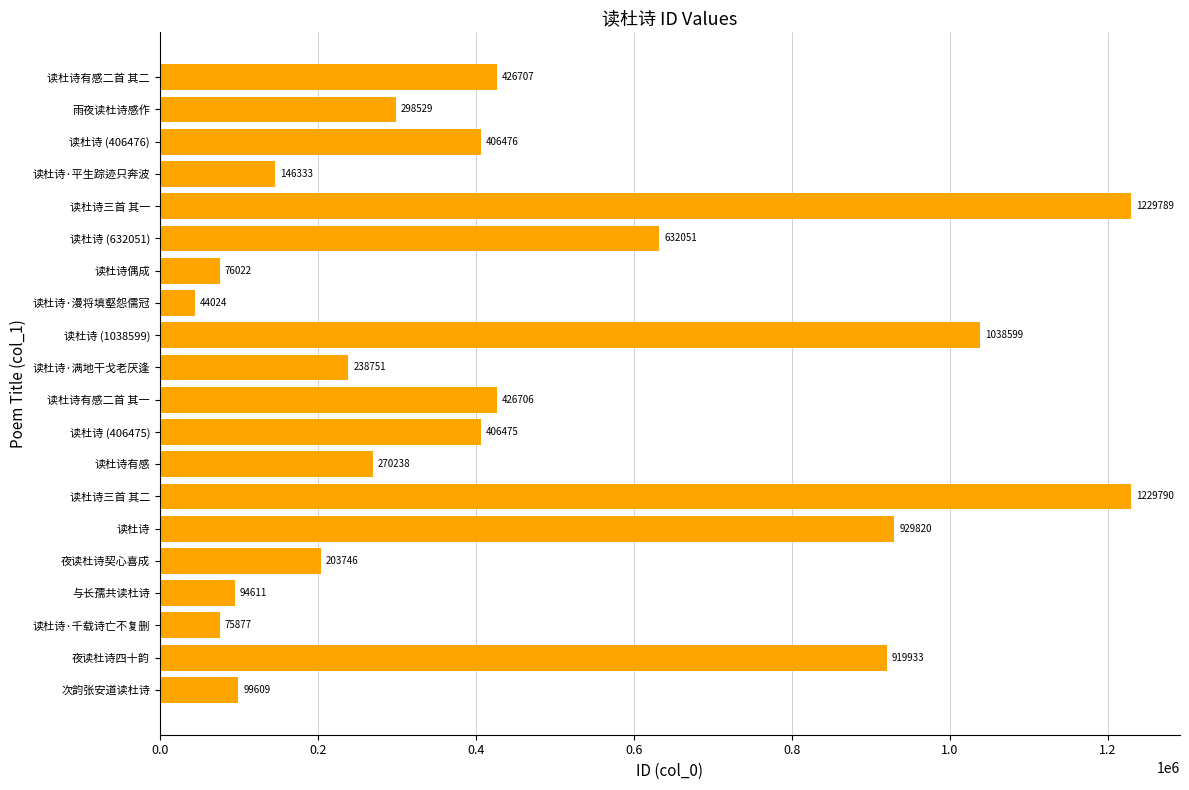

The value at 读杜诗有感二首 其一 is 426706. True or false?

True